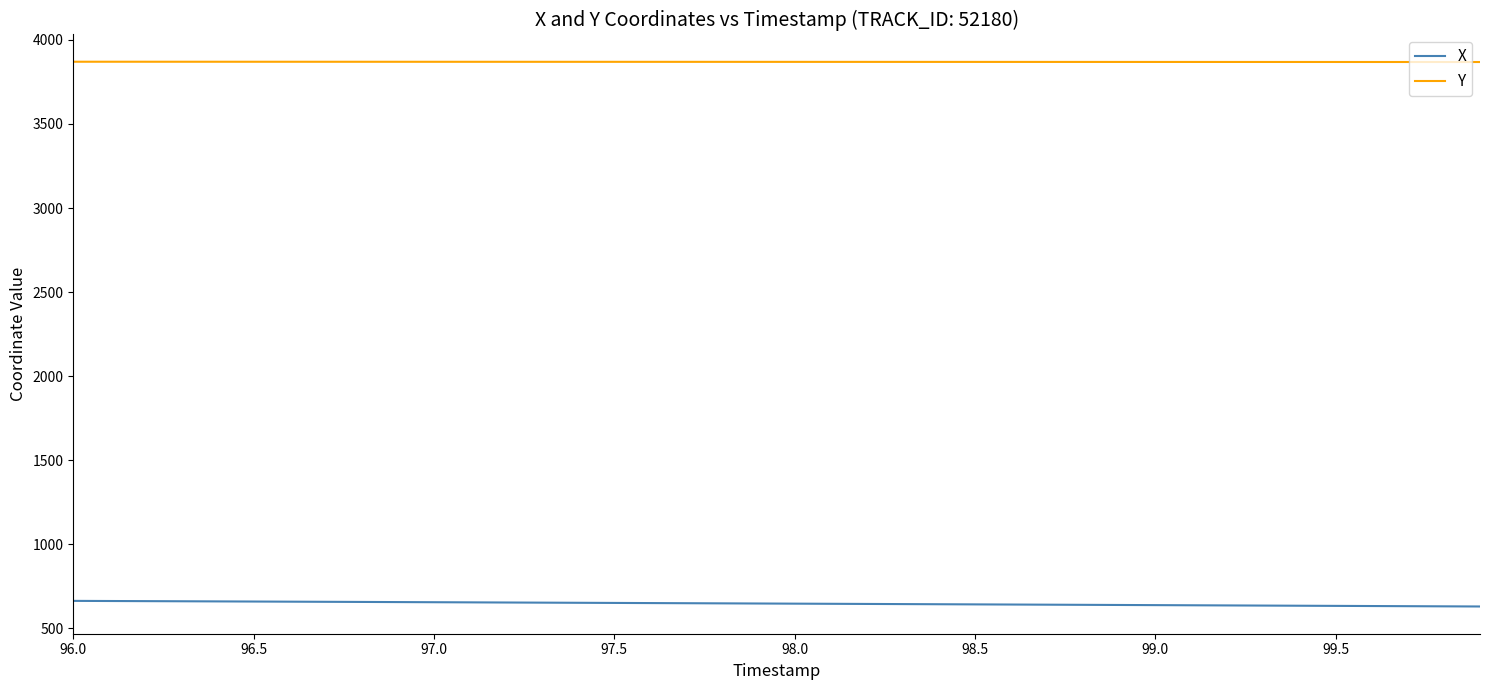

True or false: Y and X intersect in this chart.

False